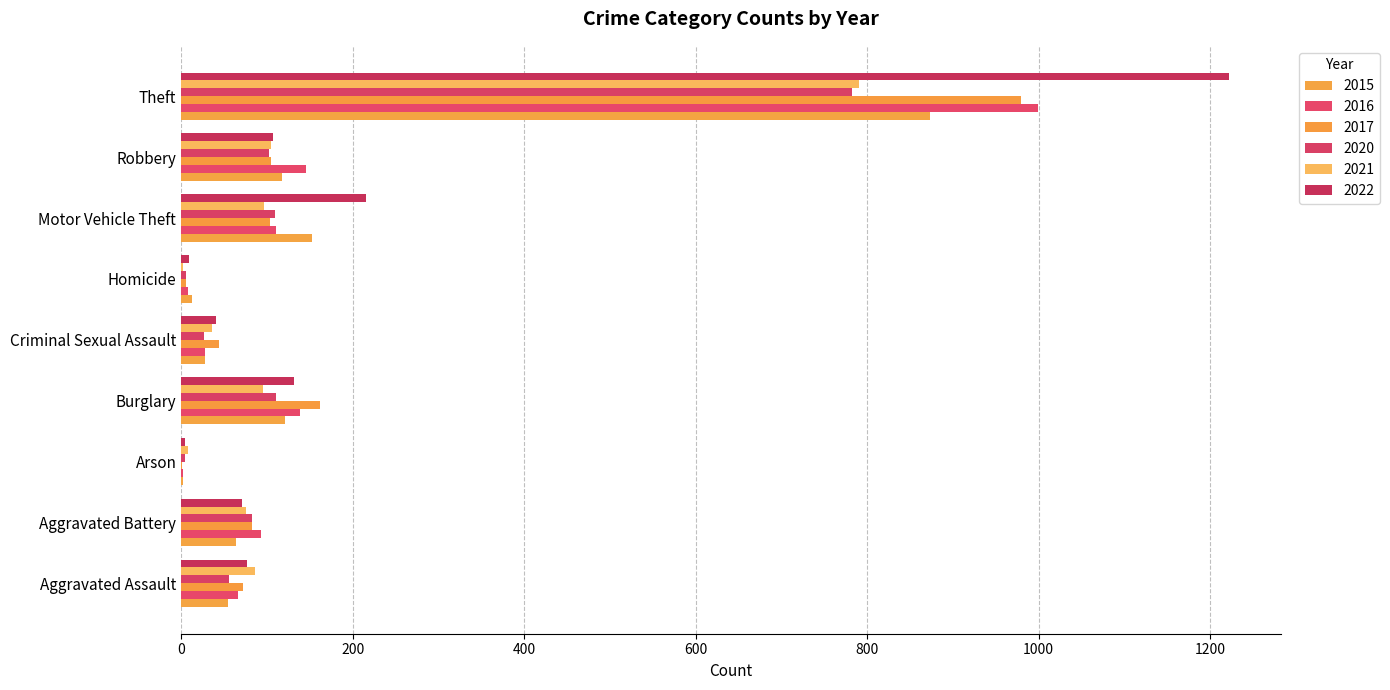

What are all the series names shown in the legend?

2015, 2016, 2017, 2020, 2021, 2022